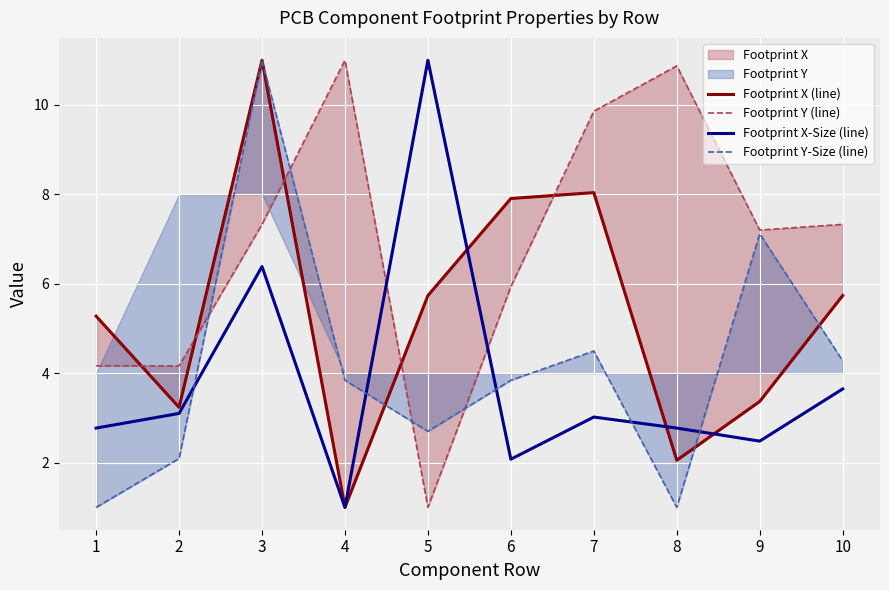

Does the chart display data point markers on the line(s)?

No